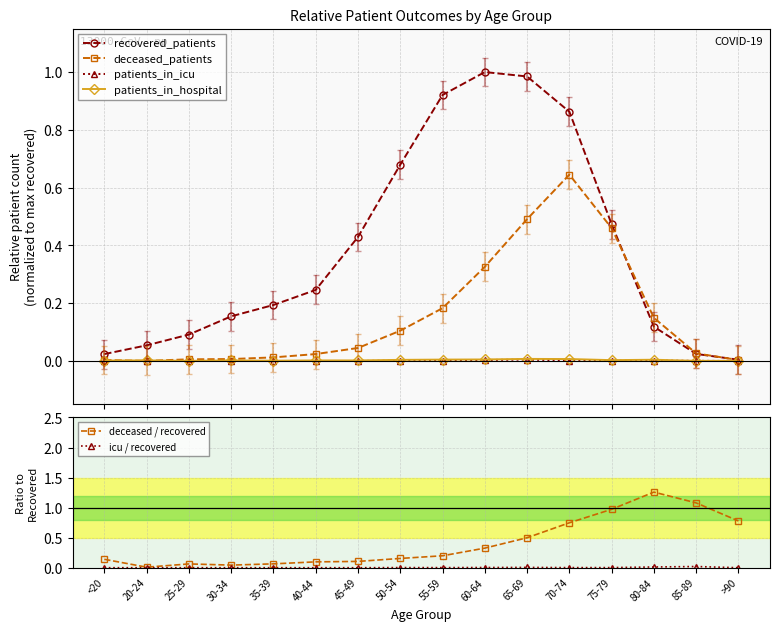

Is it true that patients_in_icu equals 0.0 at 70-74?

False